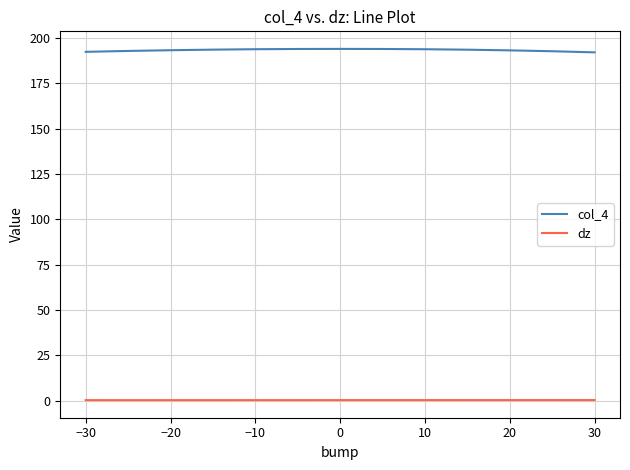

True or false: dz and col_4 cross at least once.

False